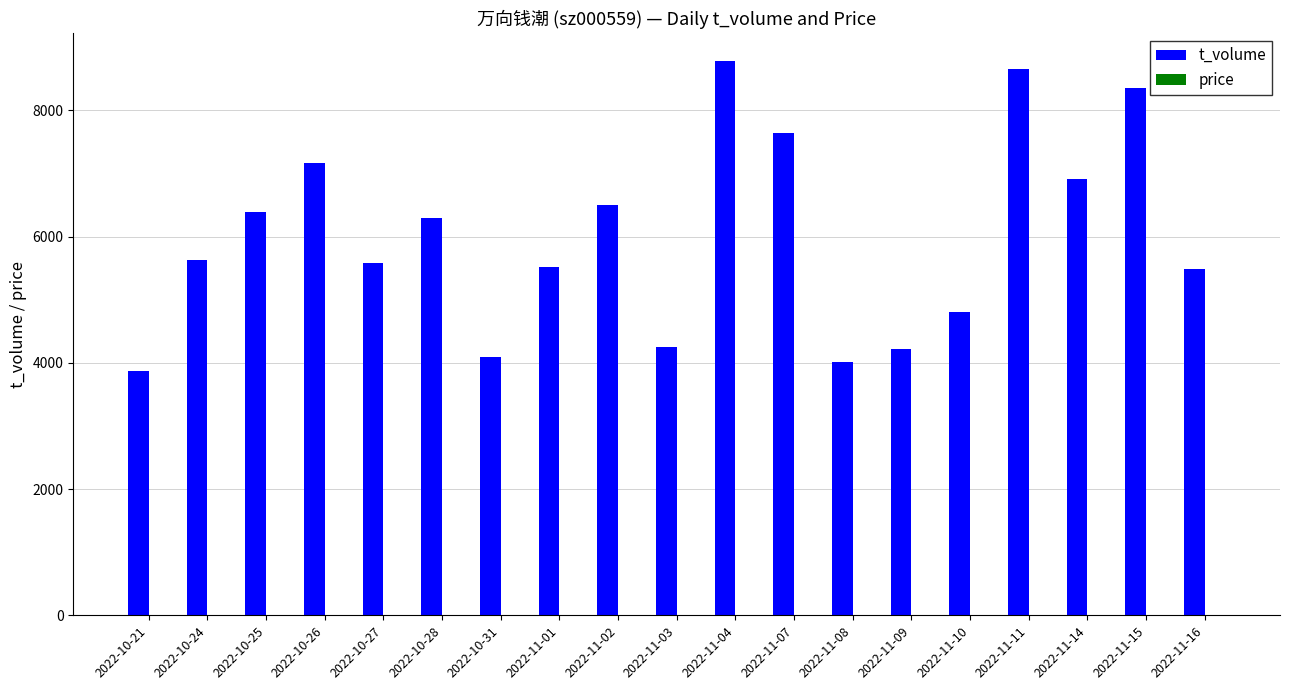

Between 2022-11-09 and 2022-11-15, which series saw the biggest shift?

t_volume